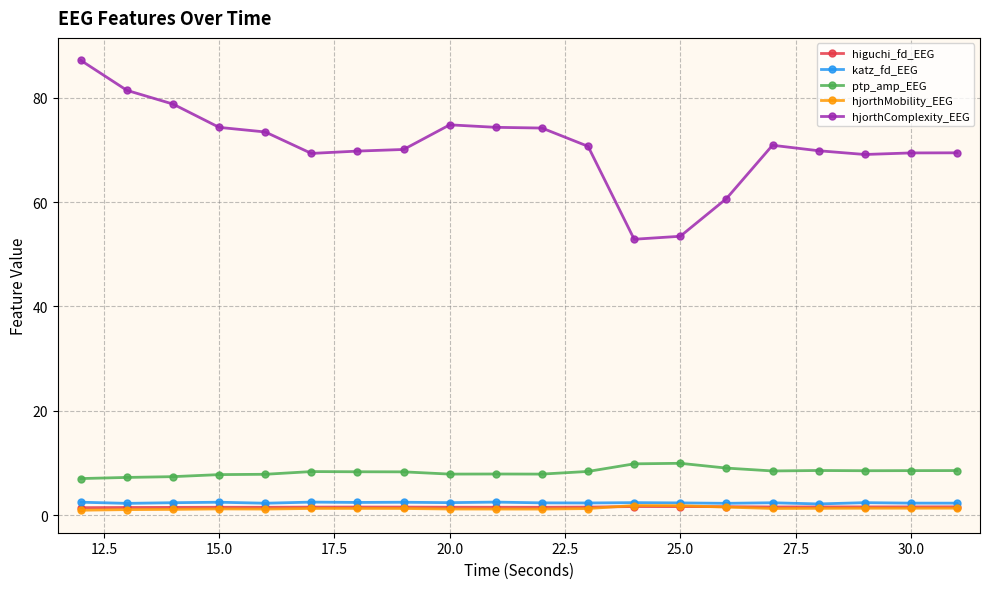

True or false: katz_fd_EEG and ptp_amp_EEG intersect in this chart.

False